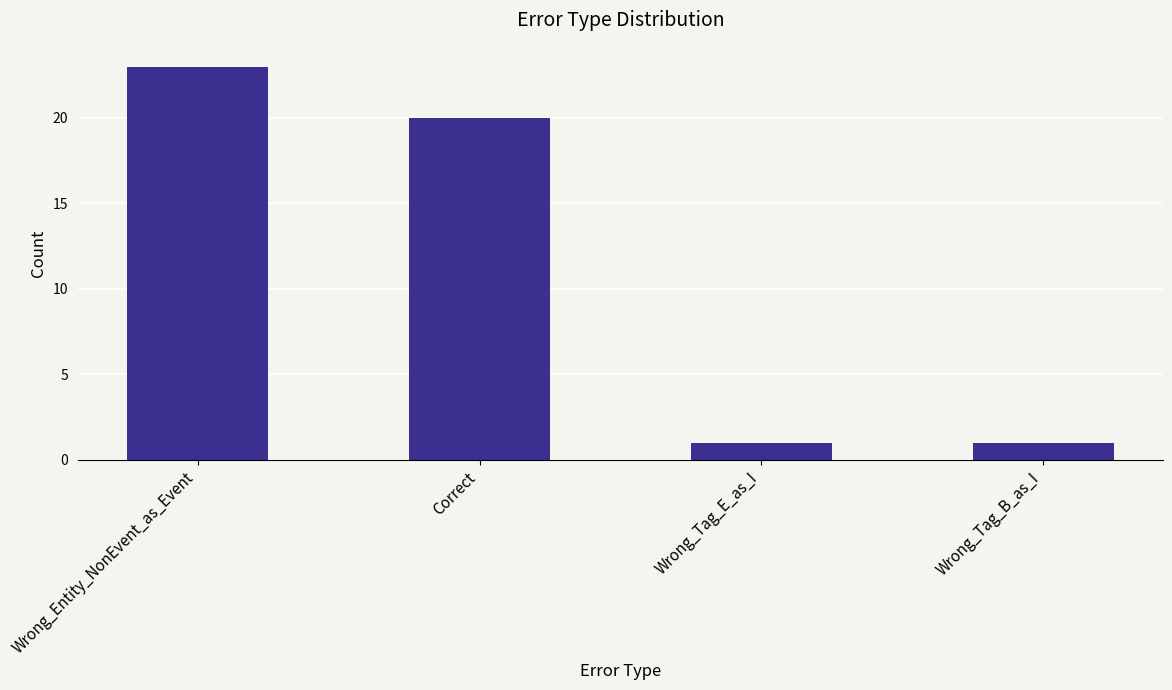

The chart shows a value of 36 at Wrong_Entity_NonEvent_as_Event. True or false?

False